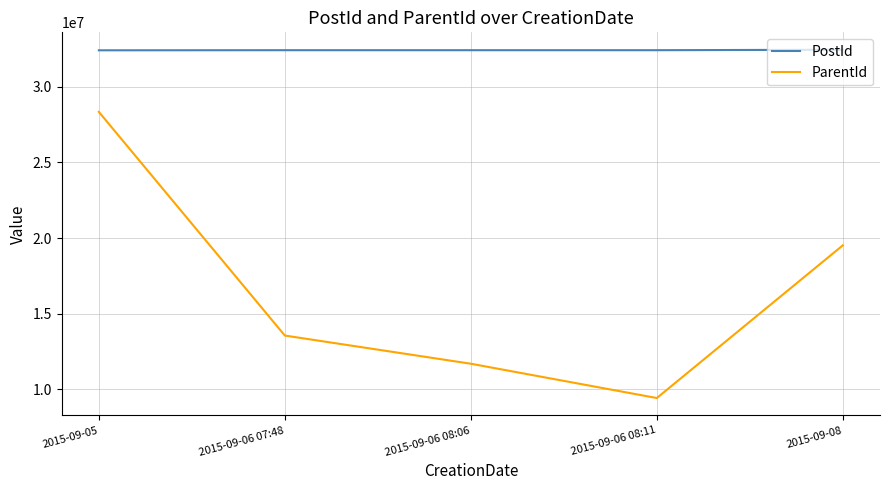

Where is ParentId nearest to the value 18886775?

2015-09-08